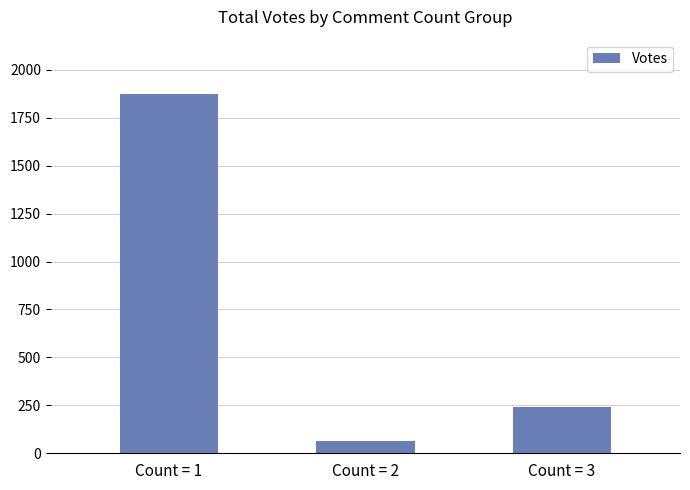

Reading left to right, extract all data points from this chart.

1876	66	239